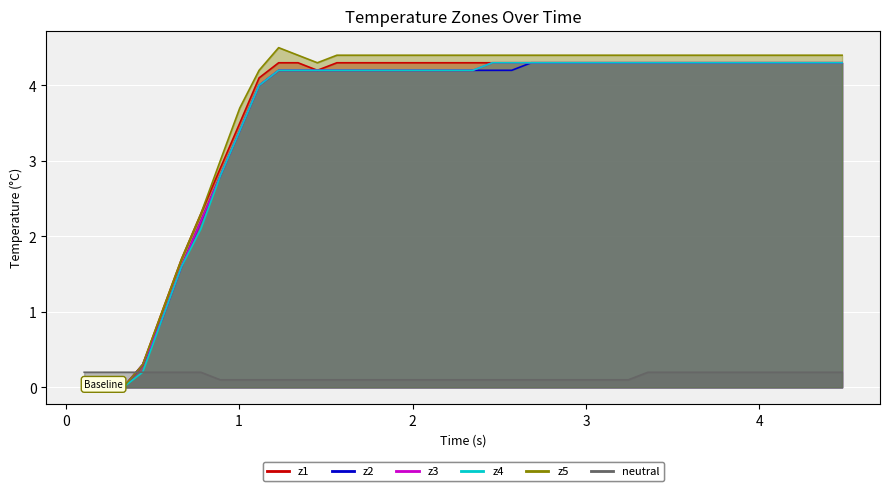

True or false: z3 has more than 1 interior local peaks.

False